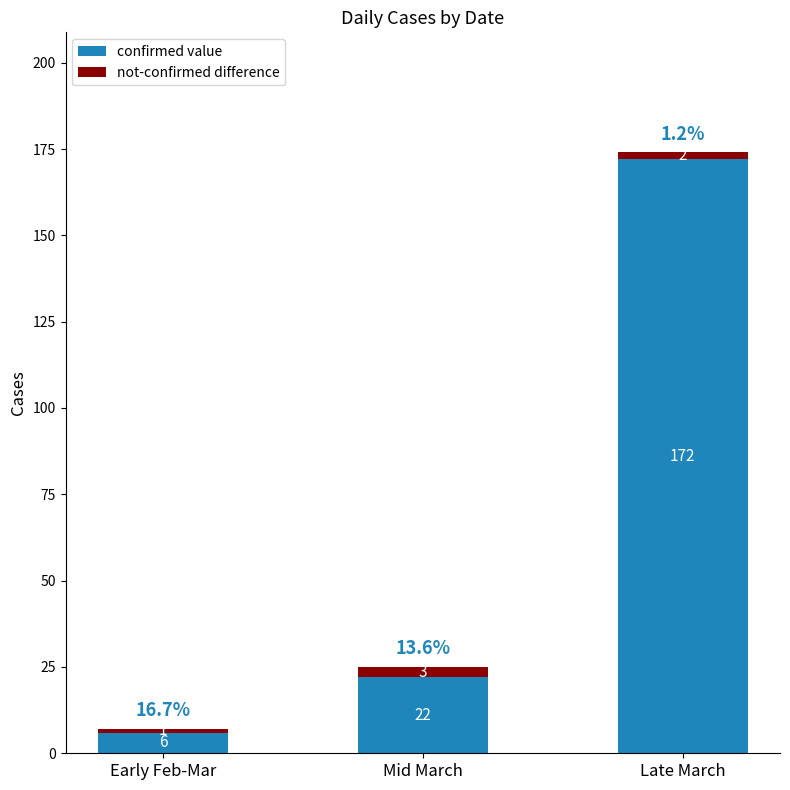

Which category has the lowest value in the confirmed value series?

Early Feb-Mar